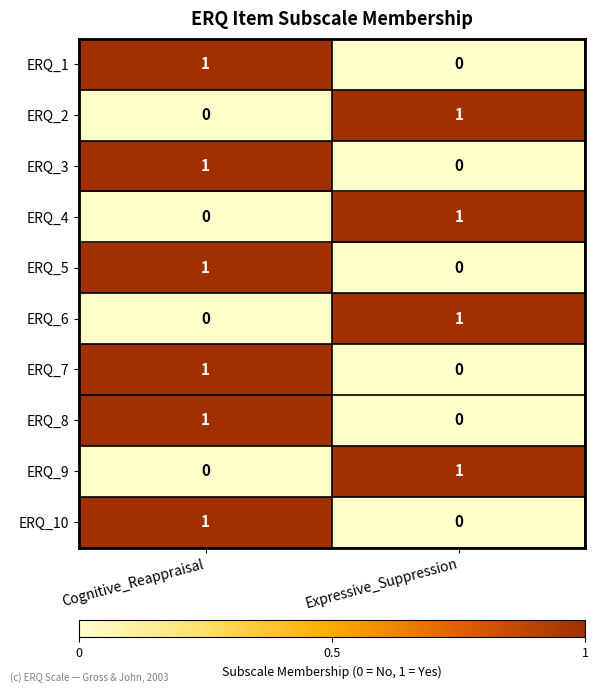

At how many categories does at least one series exceed 0?

2